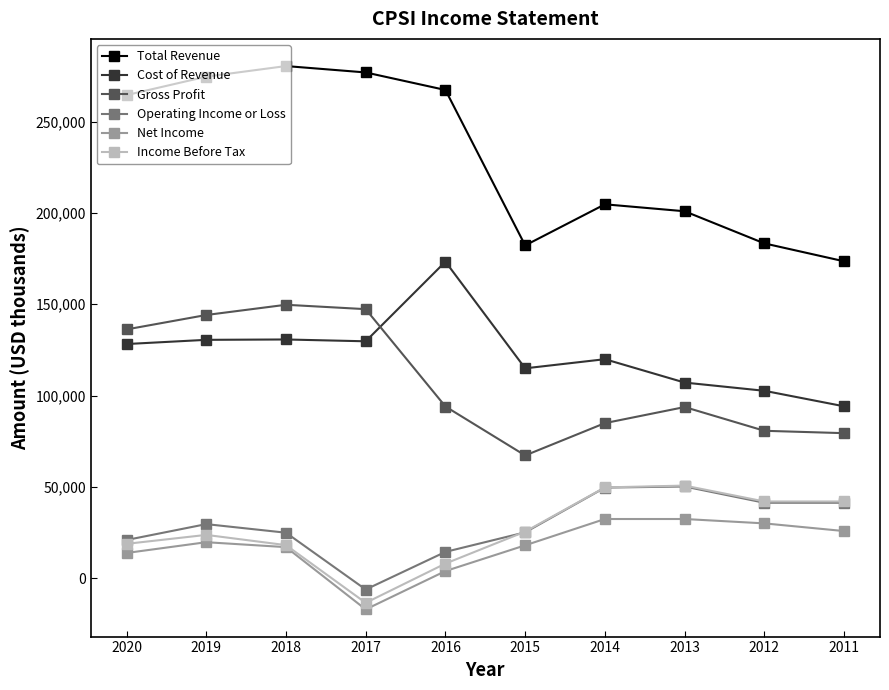

True or false: Operating Income or Loss and Gross Profit intersect in this chart.

False